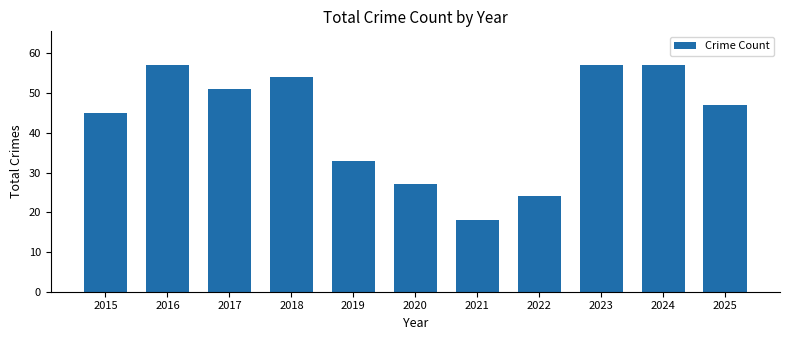

The value at 2023 is 15. True or false?

False